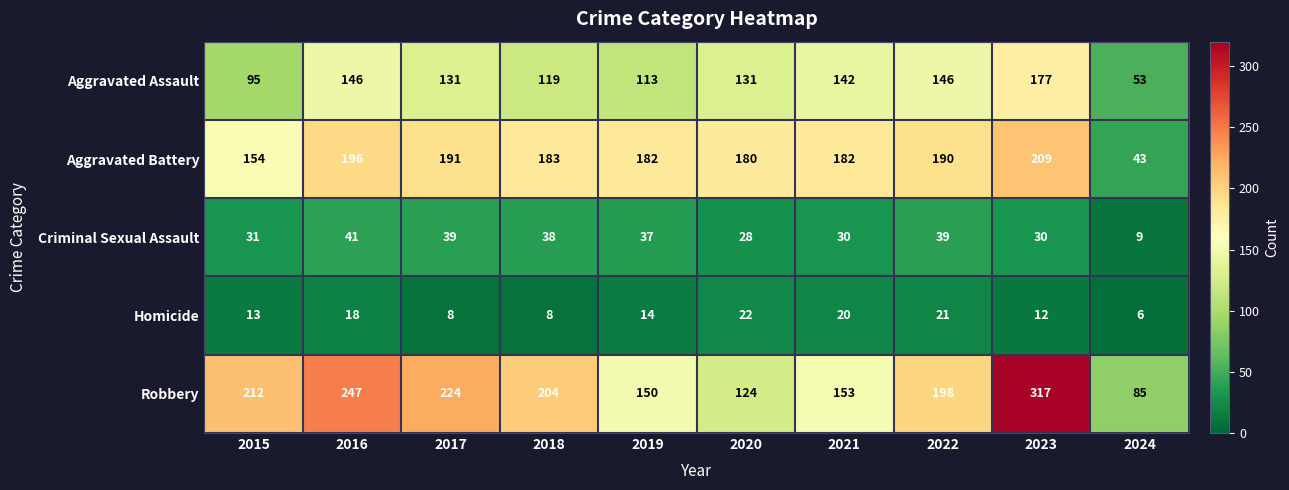

Rank the series at 2020 from lowest to highest value.

Homicide, Criminal Sexual Assault, Robbery, Aggravated Assault, Aggravated Battery